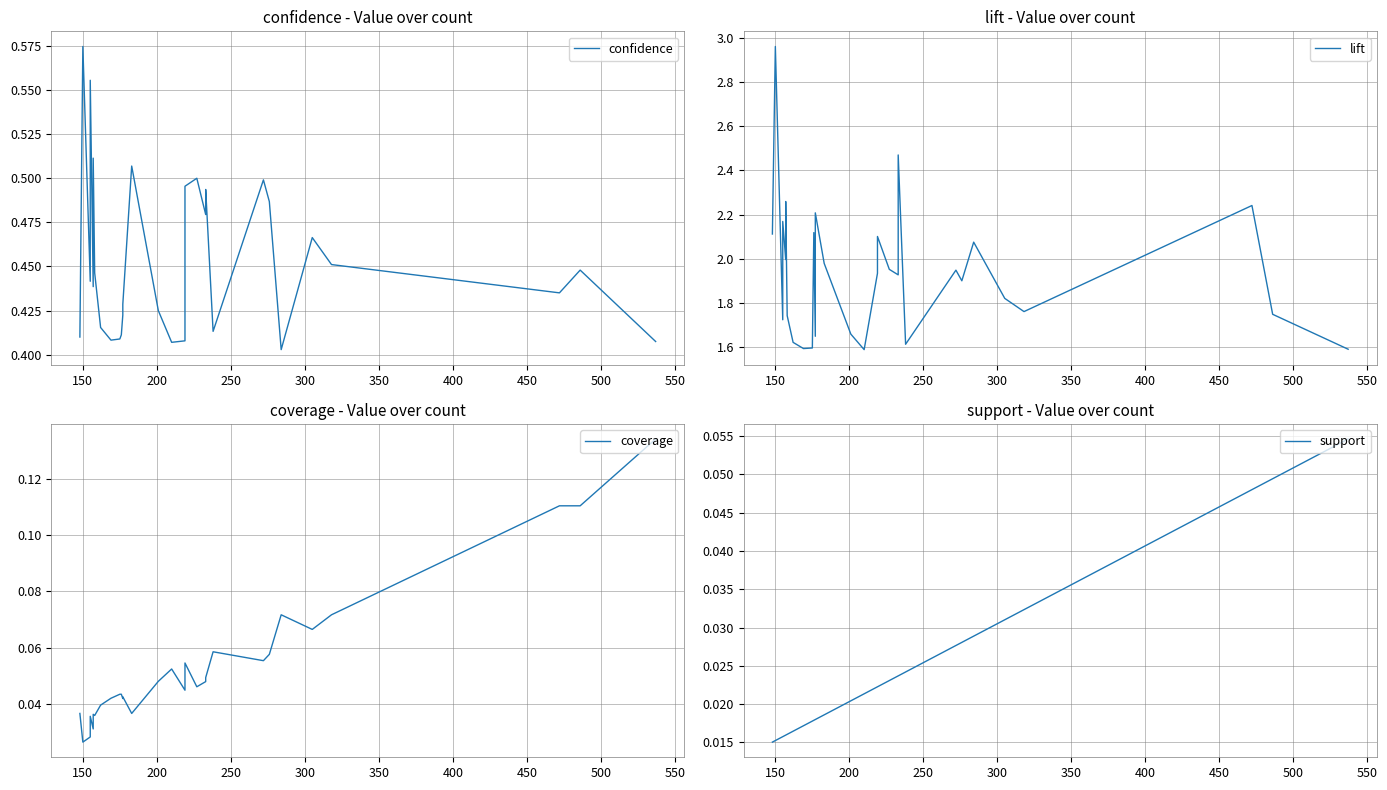

True or false: coverage has more than 2 points higher than both neighbors.

True